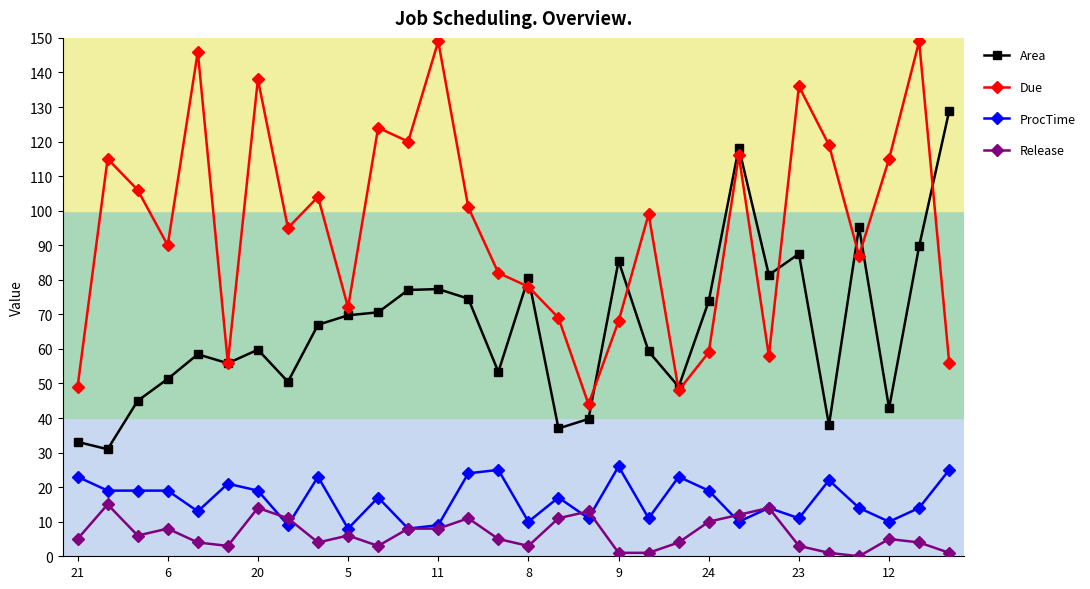

What is the highest value of the ProcTime series?

26.0